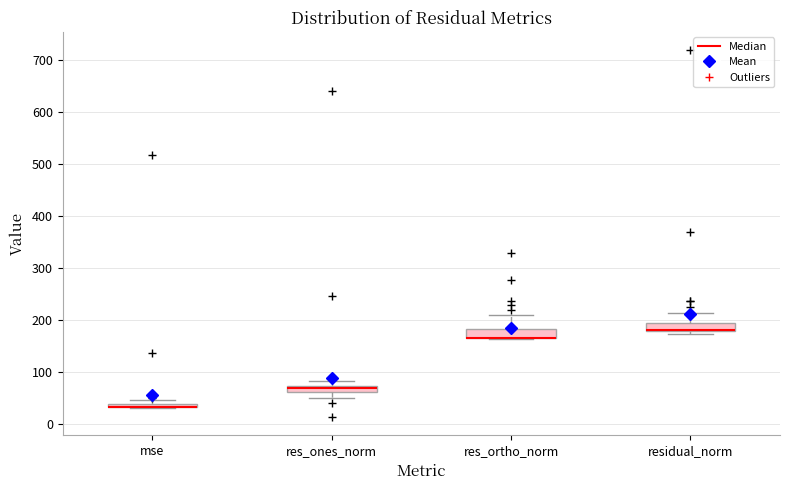

Where is the upper edge of the box for residual_norm on the y-axis? The values are not printed on the chart, so give them approximately, as read against the axis.

190